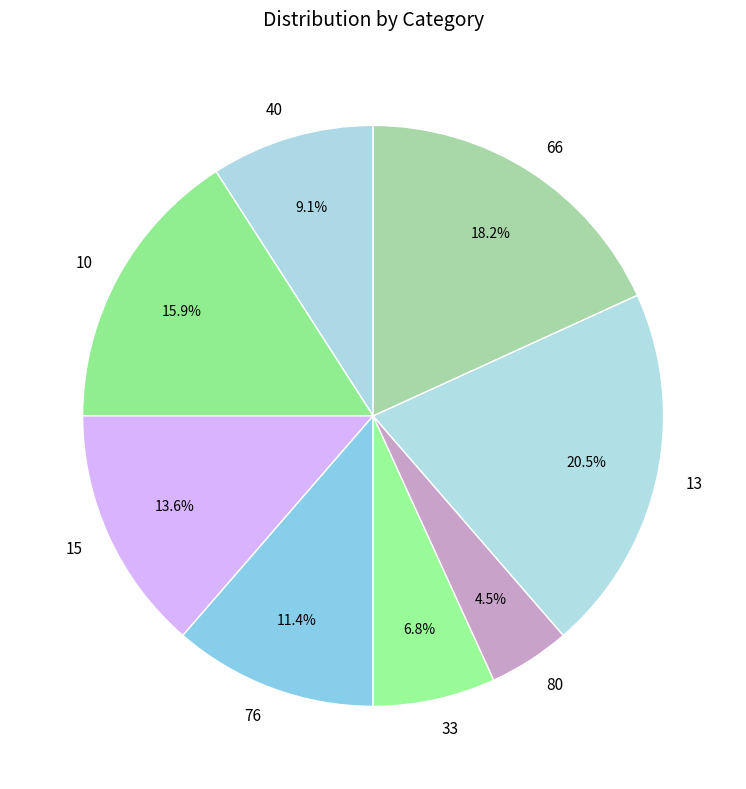

How many slices are in this pie chart?

8